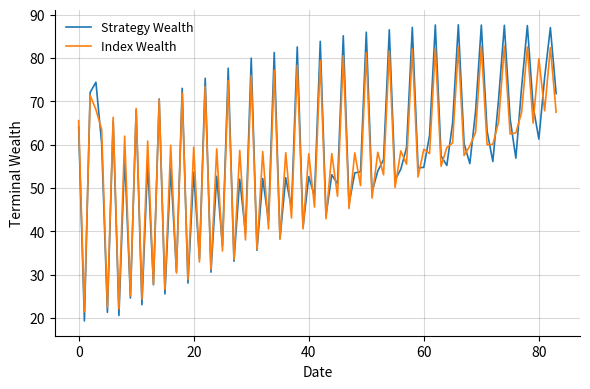

What is the maximum value shown in the chart?

87.7